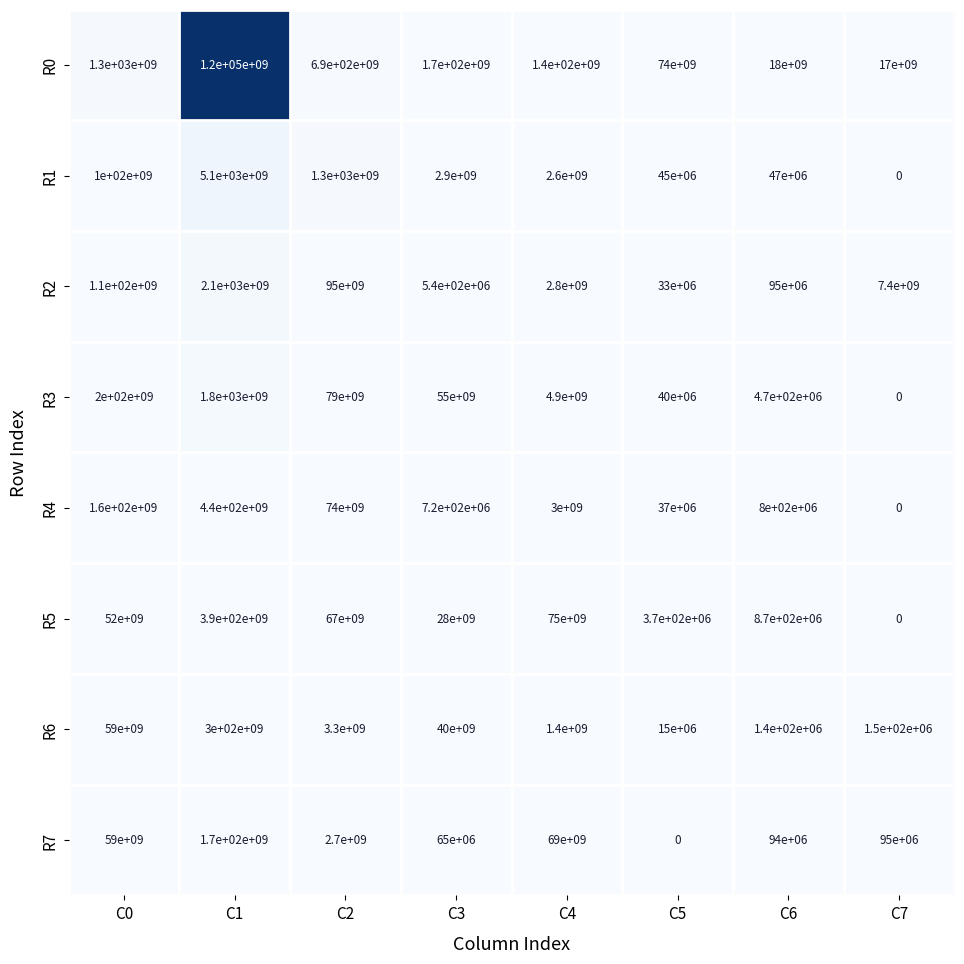

True or false: R2 has a value of 4265903914 at C7.

False